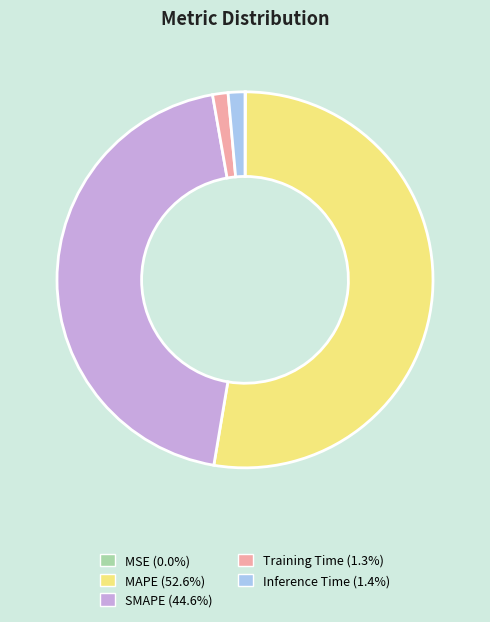

What is the largest slice in the pie chart?

MAPE